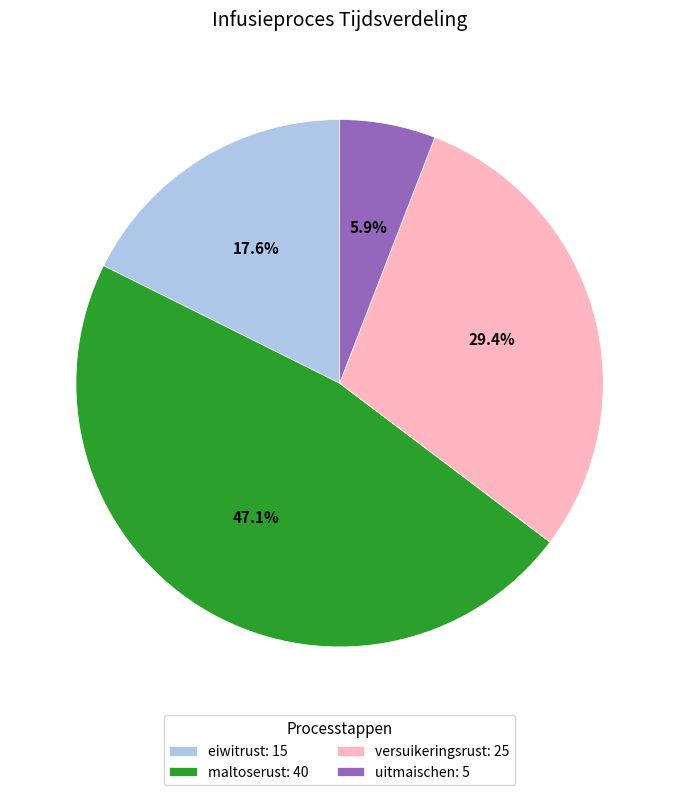

The eiwitrust slice represents 18% of the pie. True or false?

True